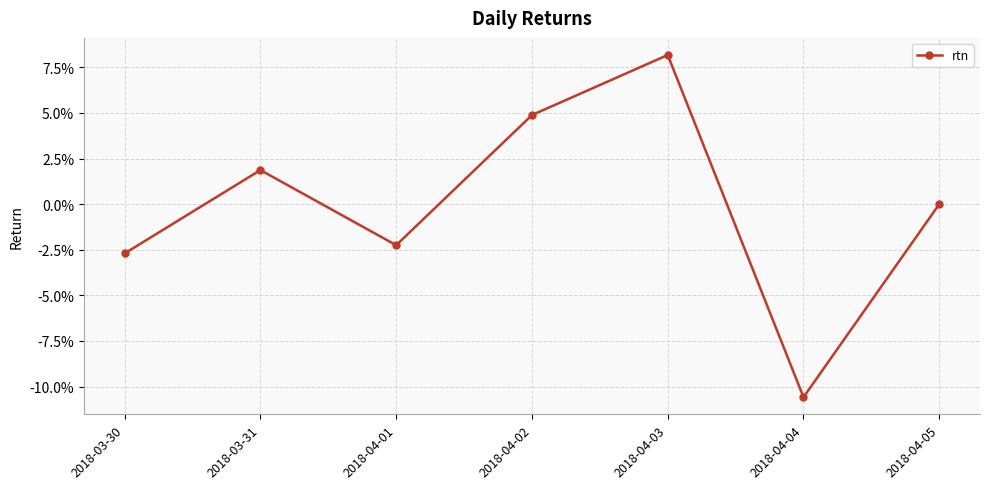

Where does the data first go above 0?

2018-03-31